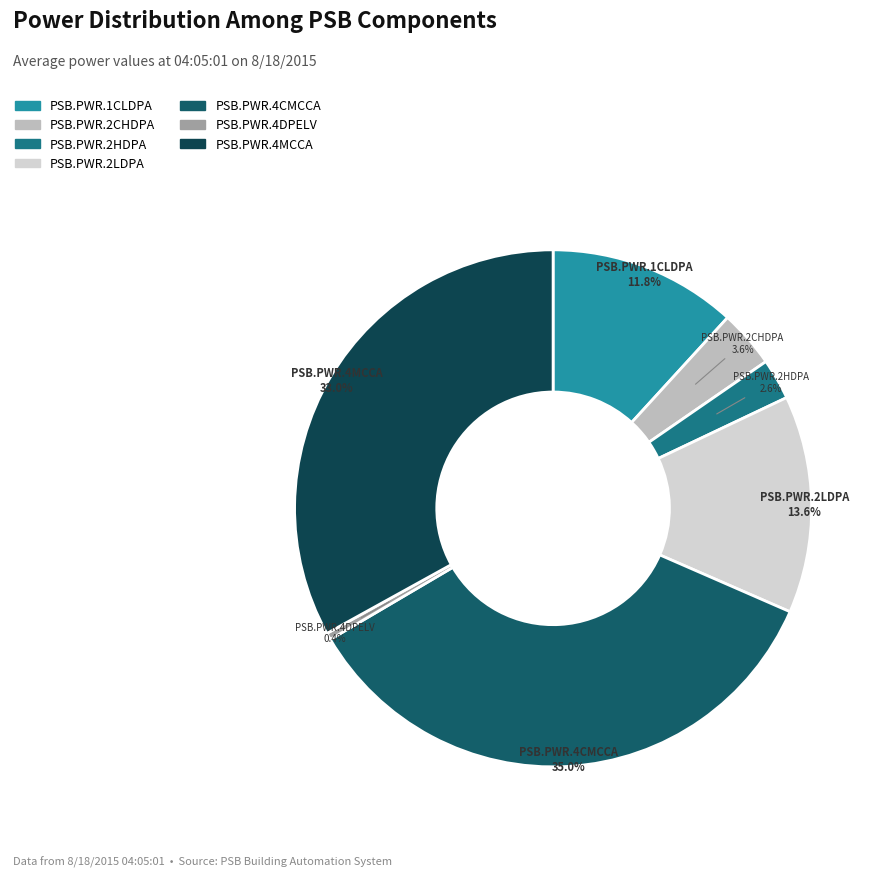

Which category has the smallest portion of the pie?

PSB.PWR.4DPELV